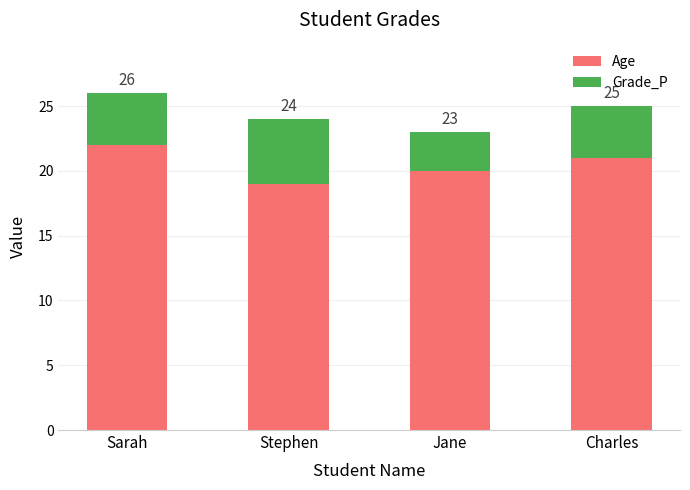

What are all the series names shown in the legend?

Age, Grade_P